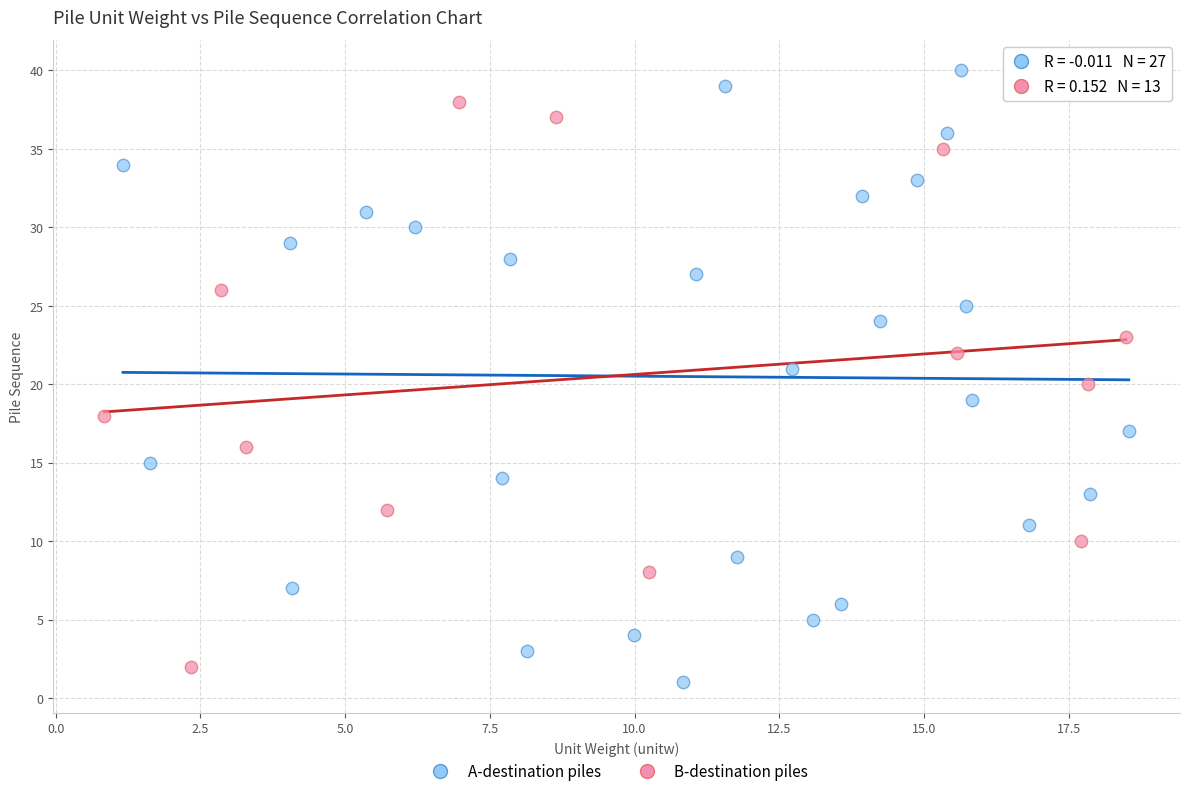

Which series has the largest Y range (max minus min)?

A-destination piles